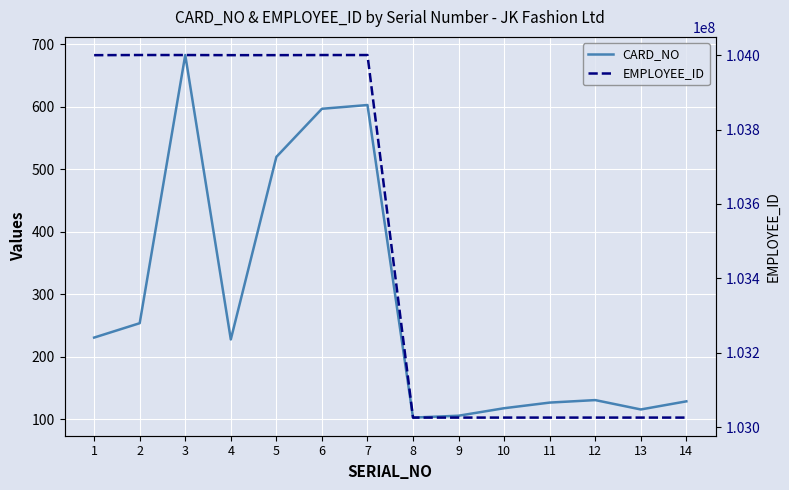

Which series has the largest total across all categories?

EMPLOYEE_ID